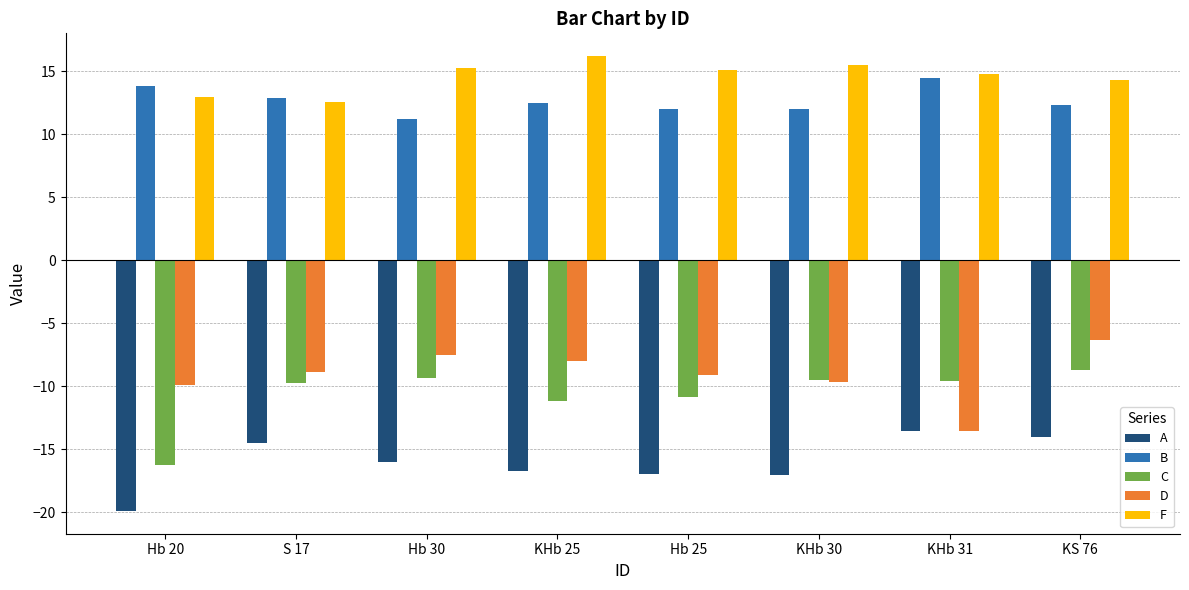

What value does the C series have at KHb 31?

-9.6